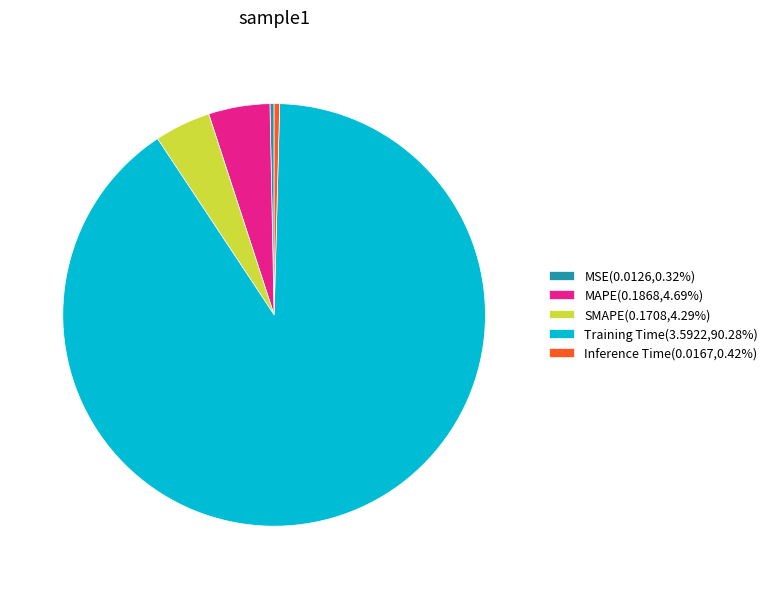

Is there a majority slice in this chart?

Yes